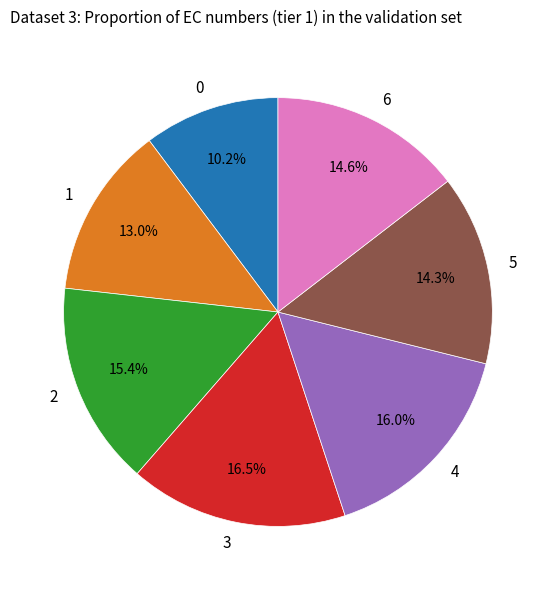

Is it true that 4 is 28% of the pie?

False